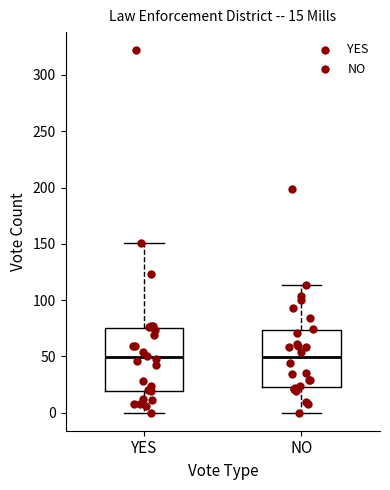

Which box is the tallest, from its lower edge to its upper edge?

YES